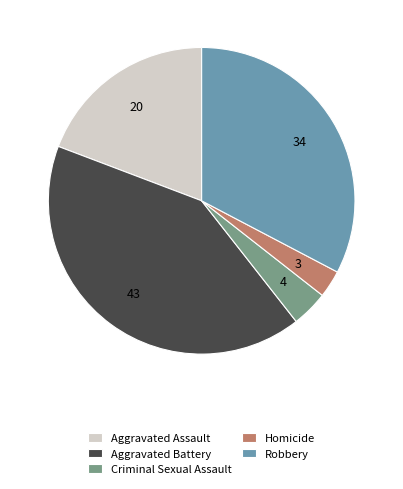

Which category has the biggest portion of the pie?

Aggravated Battery